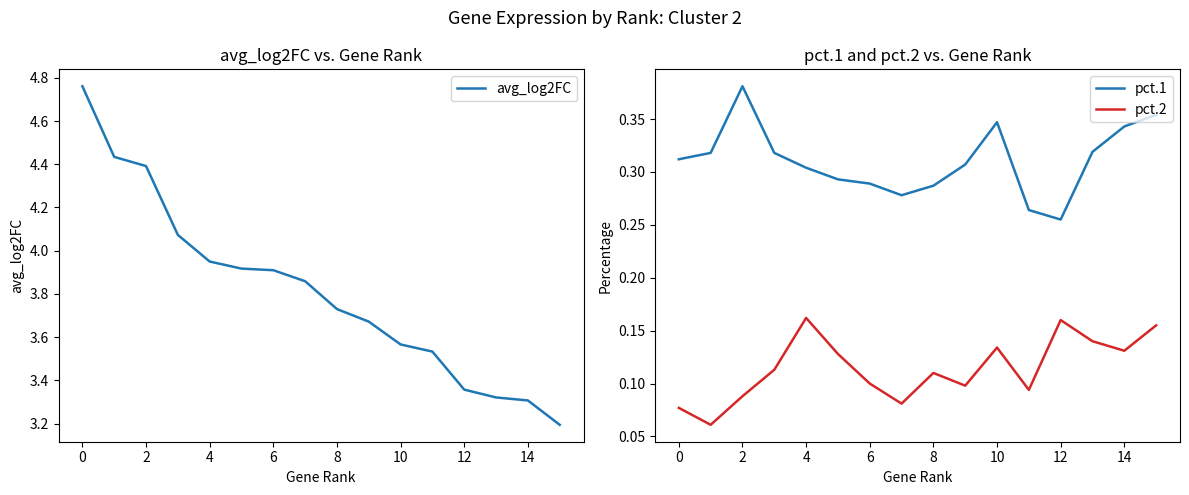

What is the maximum value for avg_log2FC?

4.8